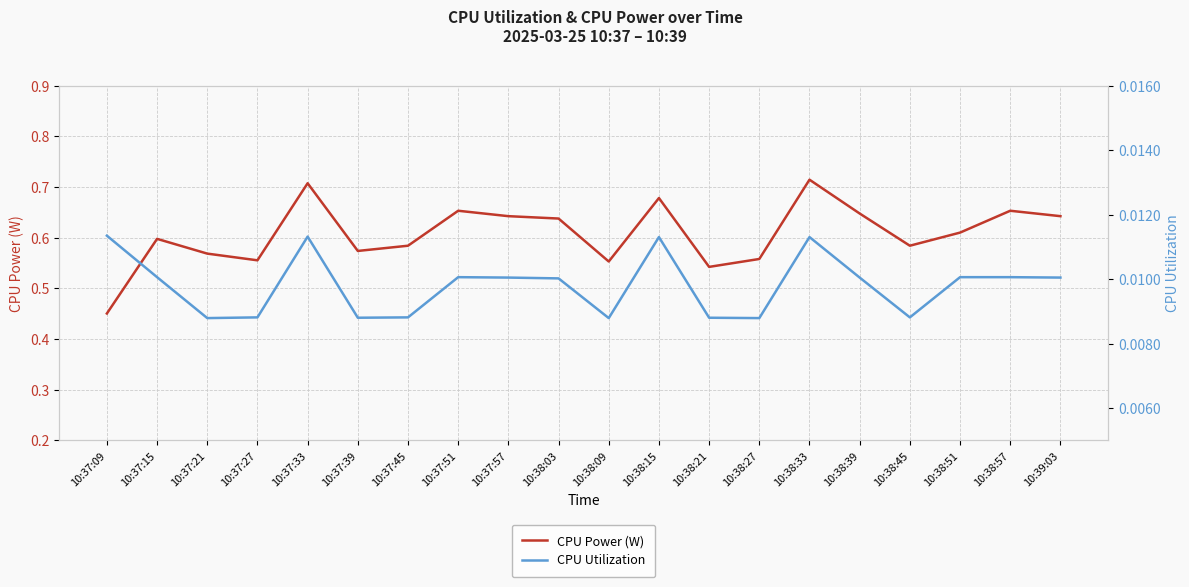

What is the sum of the CPU Power (W) values at 10:38:15 and 10:37:45?

1.3